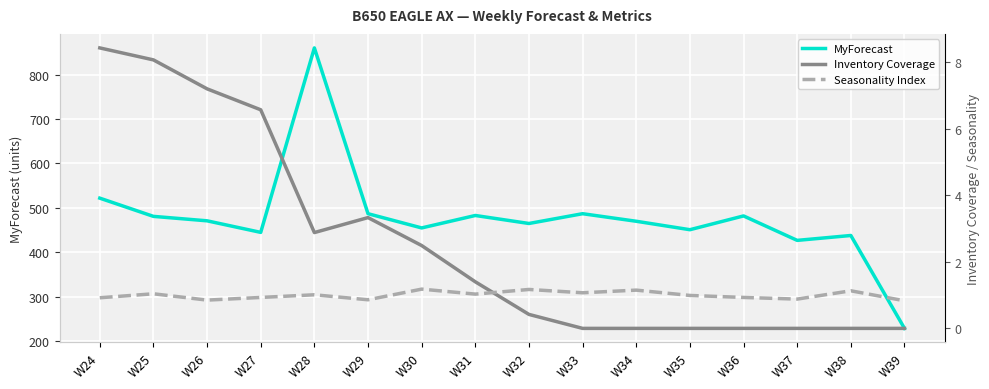

Is it true that Seasonality Index equals 0.9 at W24?

True